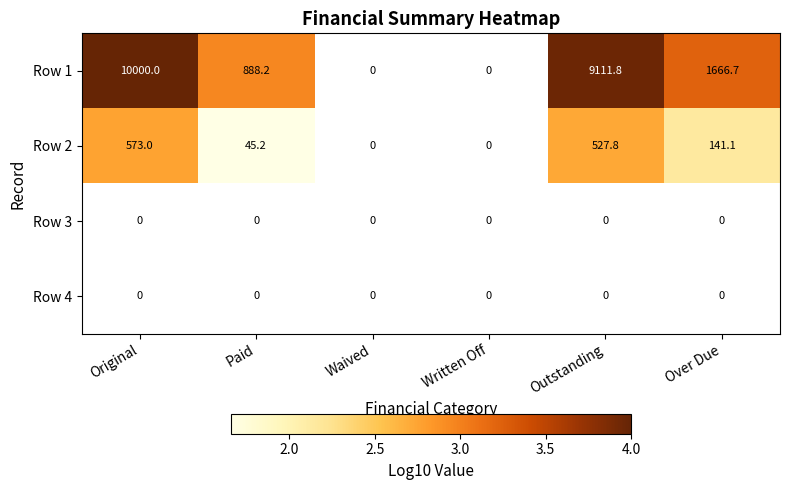

Is it true that Row 2 equals 29.8 at Paid?

False